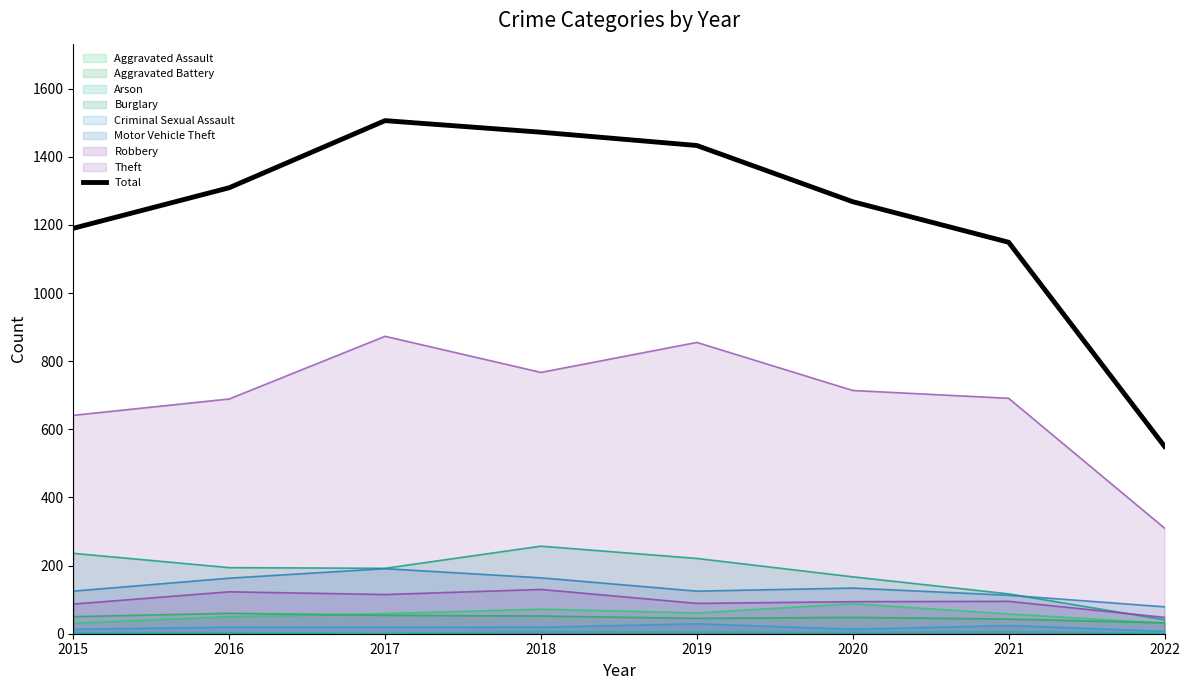

Rank the categories by value from highest to lowest.

2017, 2018, 2019, 2016, 2020, 2015, 2021, 2022